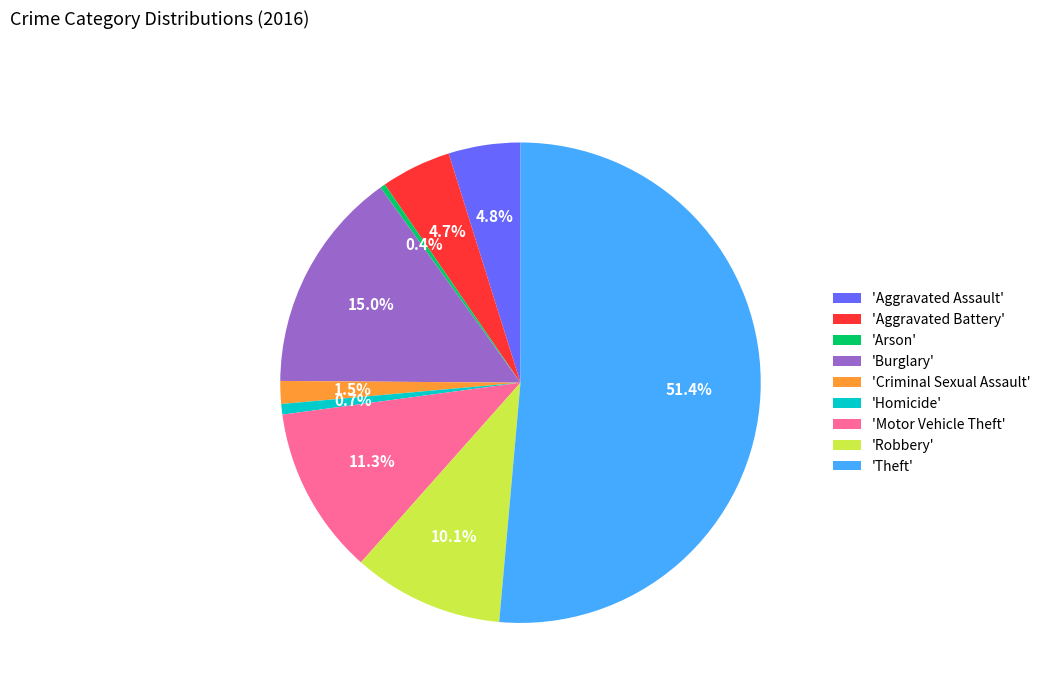

Do 'Arson' and 'Theft' together represent more than half of the pie?

Yes